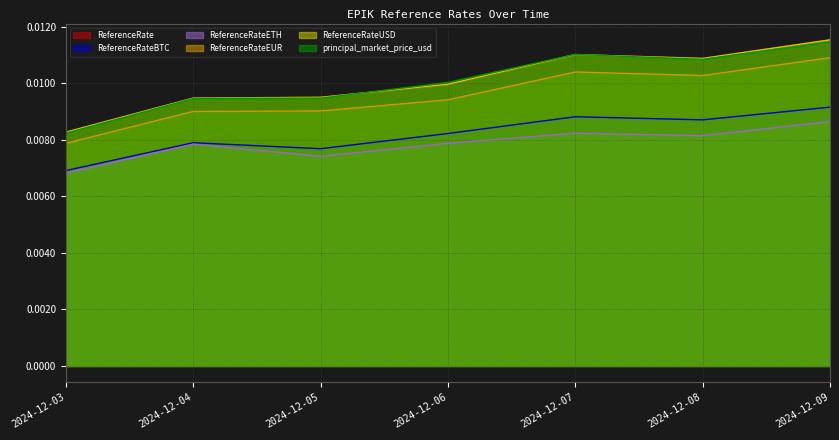

At which label is ReferenceRateETH closest to 0?

2024-12-03